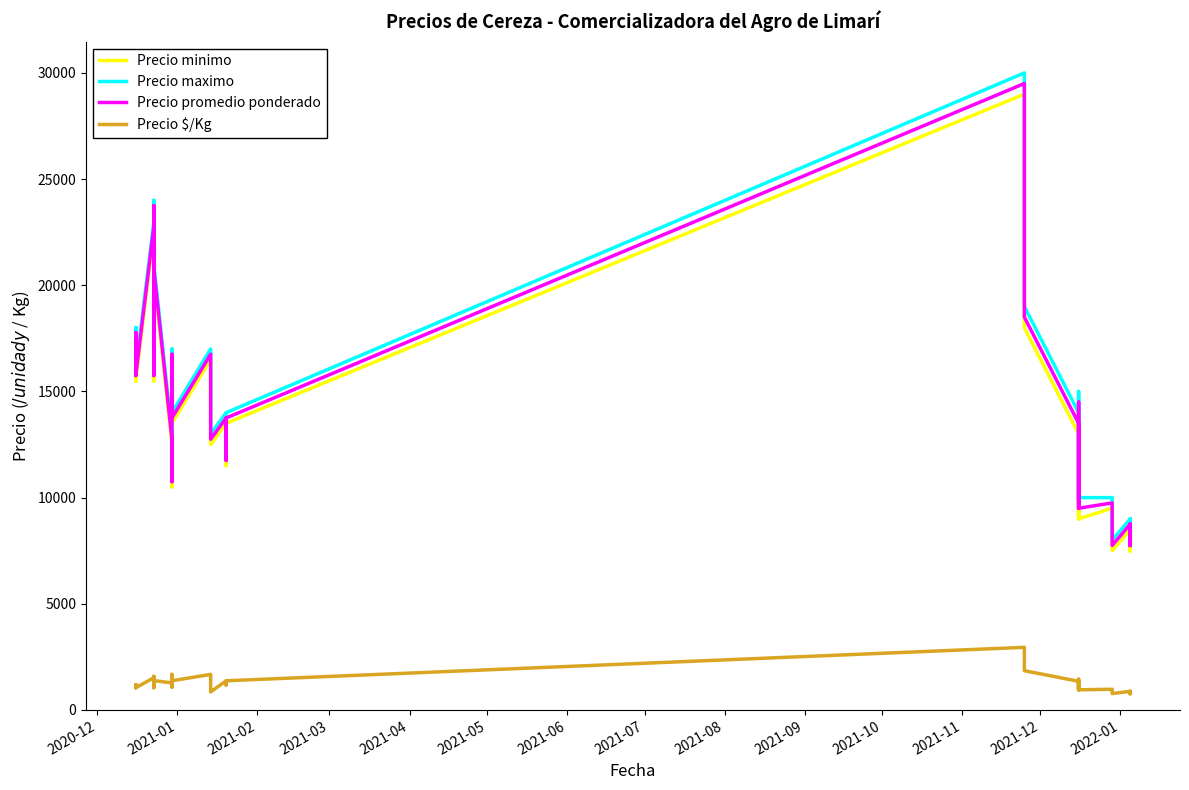

What is the maximum value shown in the chart?

30000